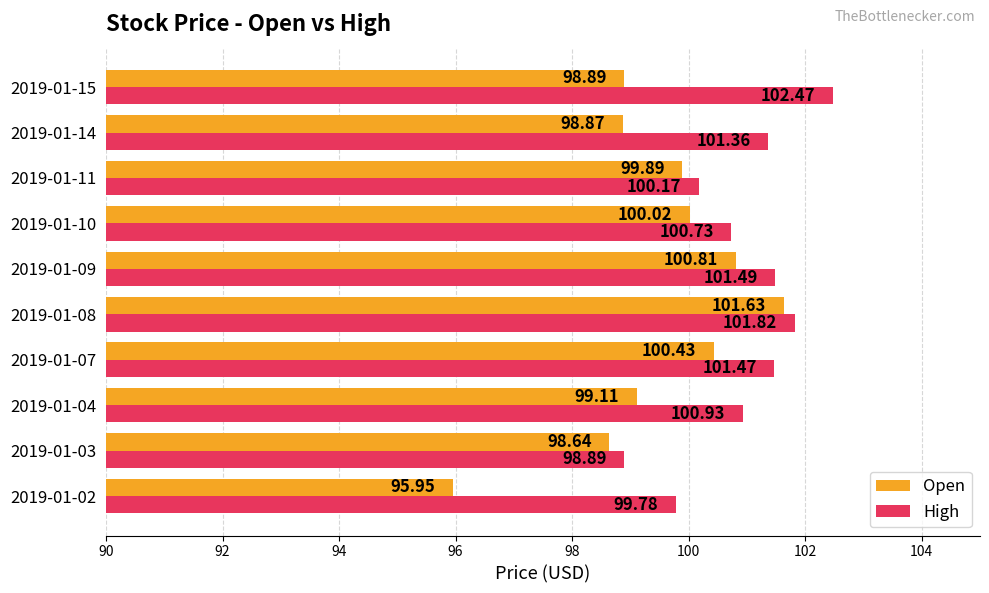

Rank the series by their average value, from lowest to highest.

Open, High